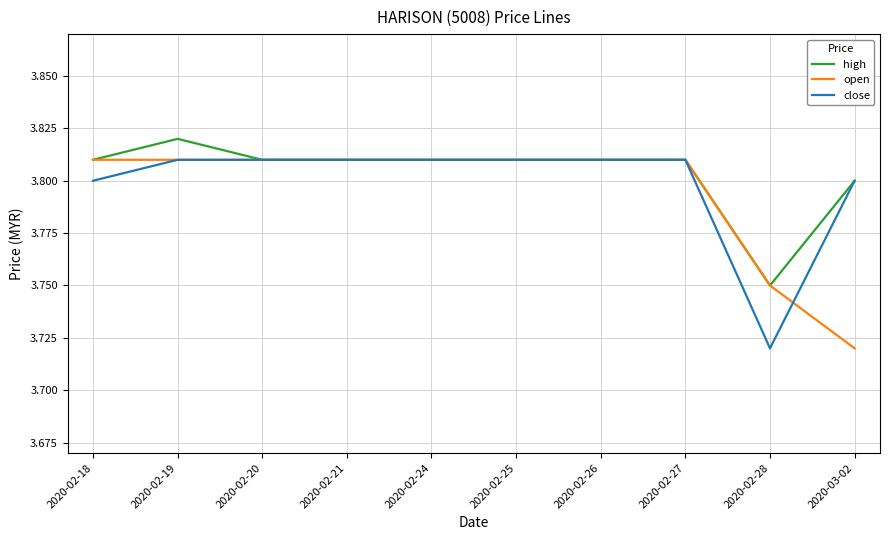

Count the number of categories in the chart.

10